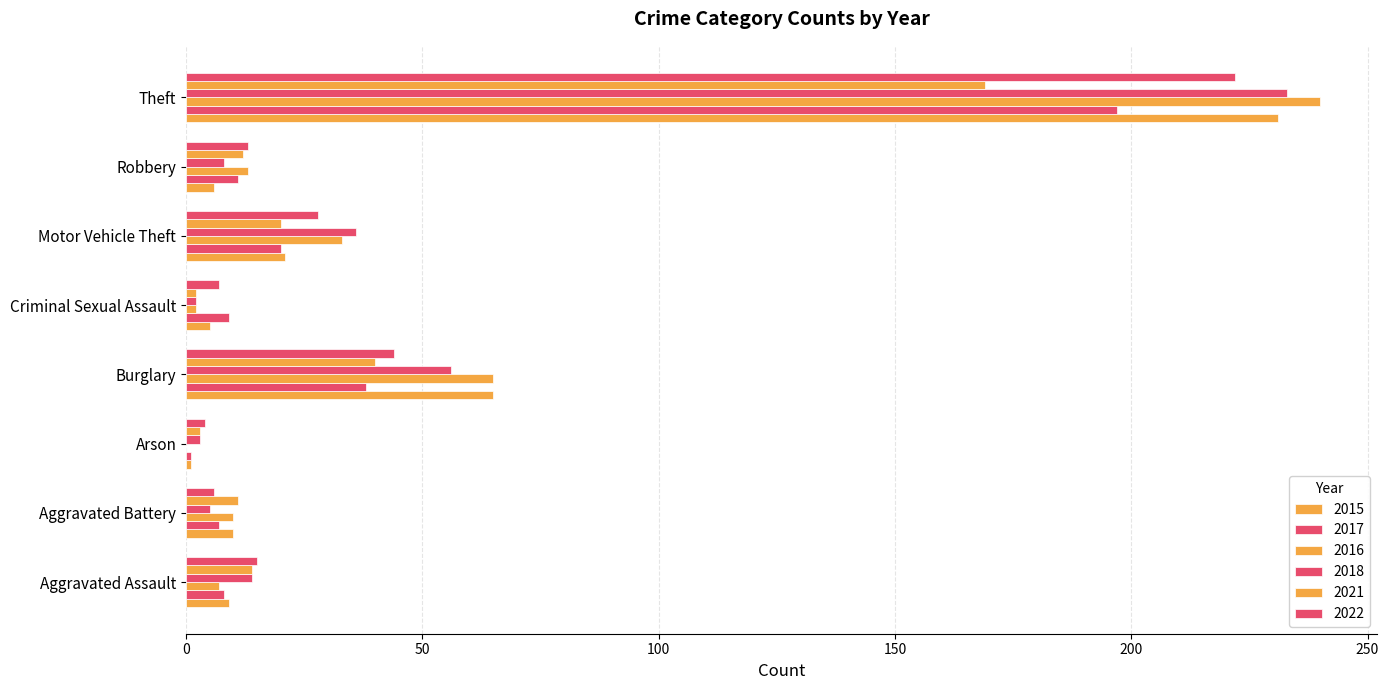

How many categories are shown in the chart?

8